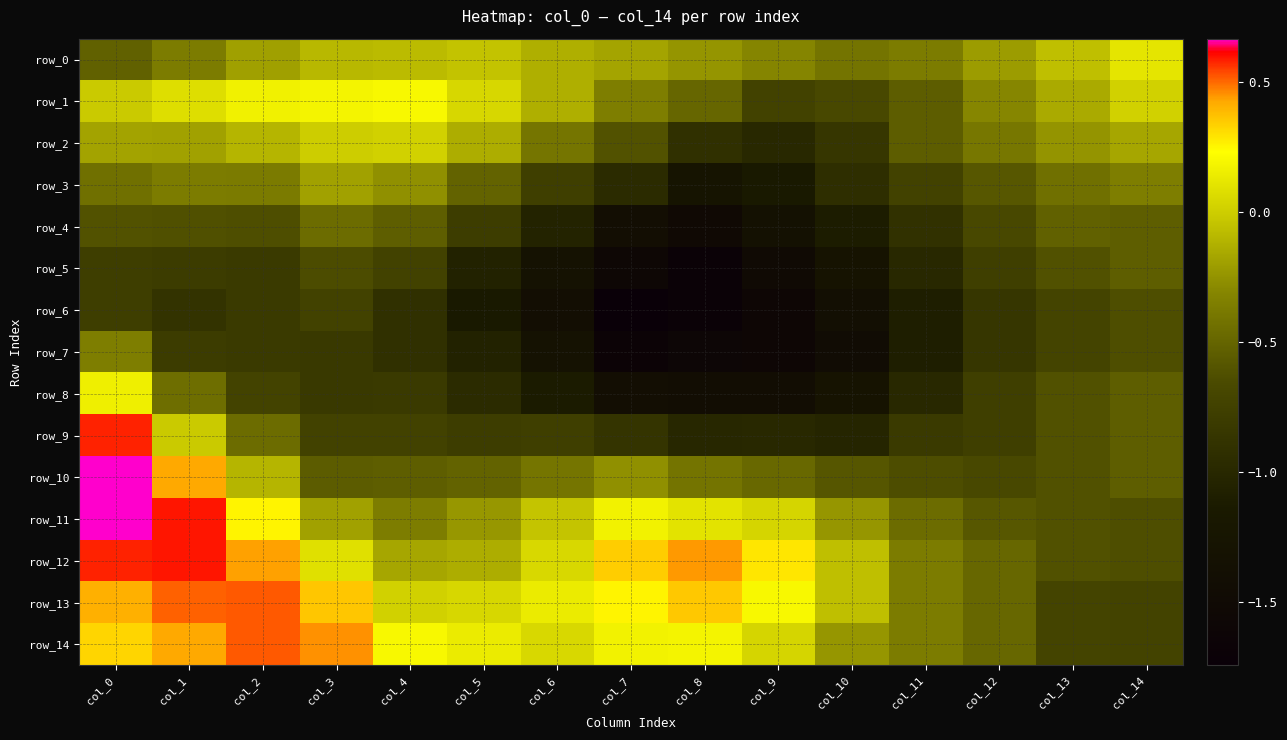

The row_13 series shows -0.0 at col_10. True or false?

False